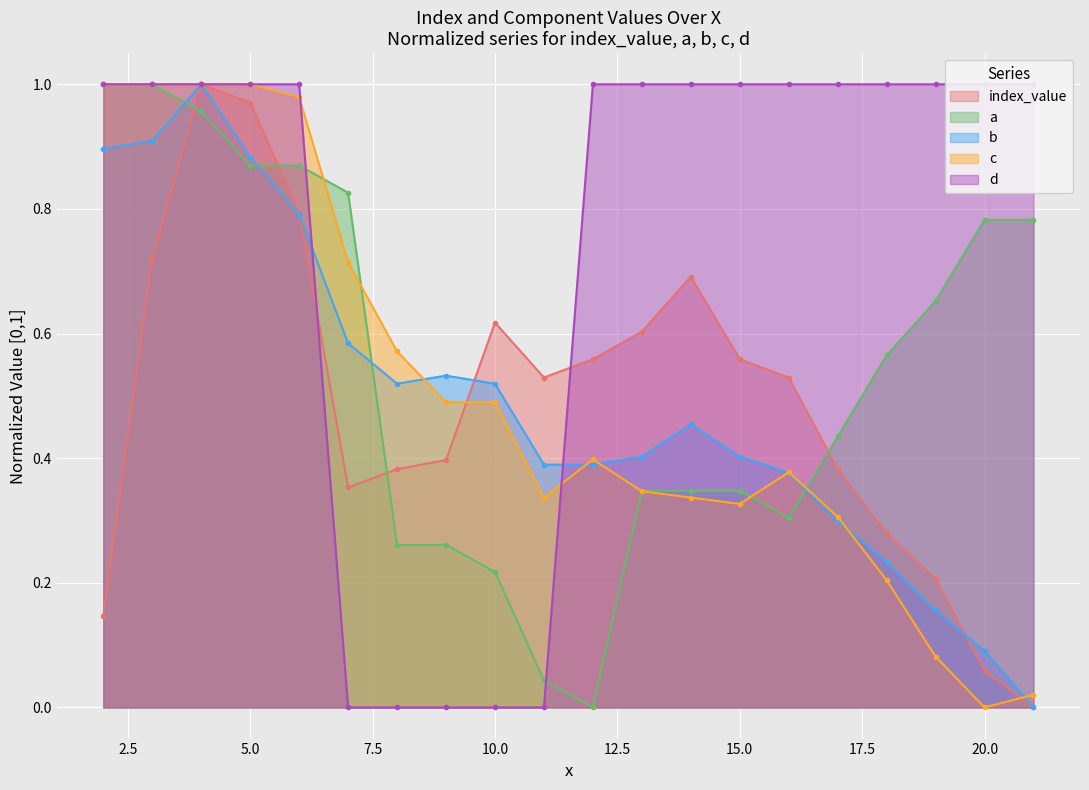

Reading left to right, transcribe all the data shown in this chart.

index_value: 2=0.1	3=0.7	4=1.0	5=1.0	6=0.8	7=0.4	8=0.4	9=0.4	10=0.6	11=0.5	12=0.6	13=0.6	14=0.7	15=0.6	16=0.5	17=0.4	18=0.3	19=0.2	20=0.1	21=0.0
a: 2=1.0	3=1.0	4=1.0	5=0.9	6=0.9	7=0.8	8=0.3	9=0.3	10=0.2	11=0.0	12=0.0	13=0.3	14=0.3	15=0.3	16=0.3	17=0.4	18=0.6	19=0.7	20=0.8	21=0.8
b: 2=0.9	3=0.9	4=1.0	5=0.9	6=0.8	7=0.6	8=0.5	9=0.5	10=0.5	11=0.4	12=0.4	13=0.4	14=0.5	15=0.4	16=0.4	17=0.3	18=0.2	19=0.2	20=0.1	21=0.0
c: 2=1.0	3=1.0	4=1.0	5=1.0	6=1.0	7=0.7	8=0.6	9=0.5	10=0.5	11=0.3	12=0.4	13=0.3	14=0.3	15=0.3	16=0.4	17=0.3	18=0.2	19=0.1	20=0.0	21=0.0
d: 2=1.0	3=1.0	4=1.0	5=1.0	6=1.0	7=0.0	8=0.0	9=0.0	10=0.0	11=0.0	12=1.0	13=1.0	14=1.0	15=1.0	16=1.0	17=1.0	18=1.0	19=1.0	20=1.0	21=1.0